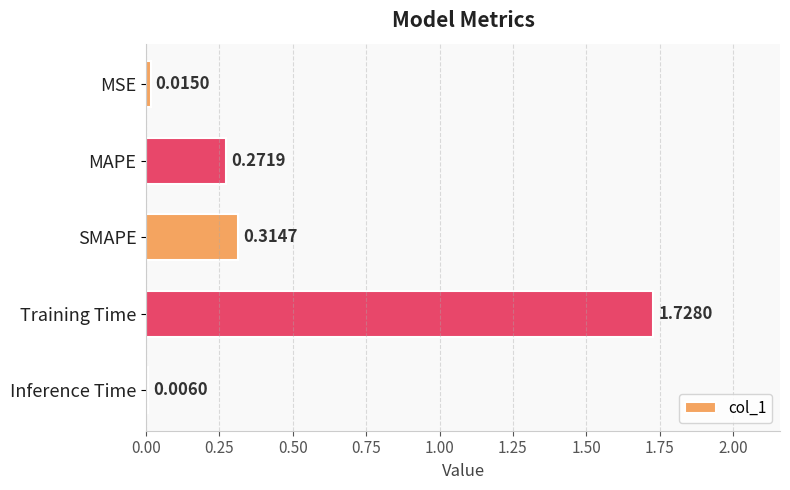

What is the sum of all values?

2.3